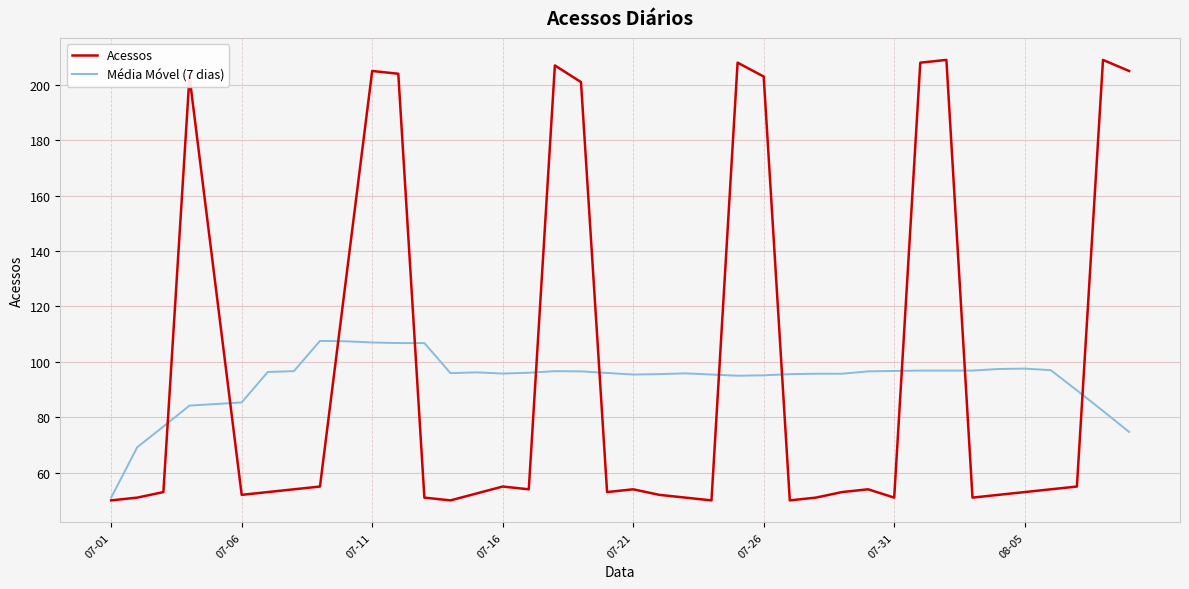

What is the lowest value of the Acessos series?

50.0